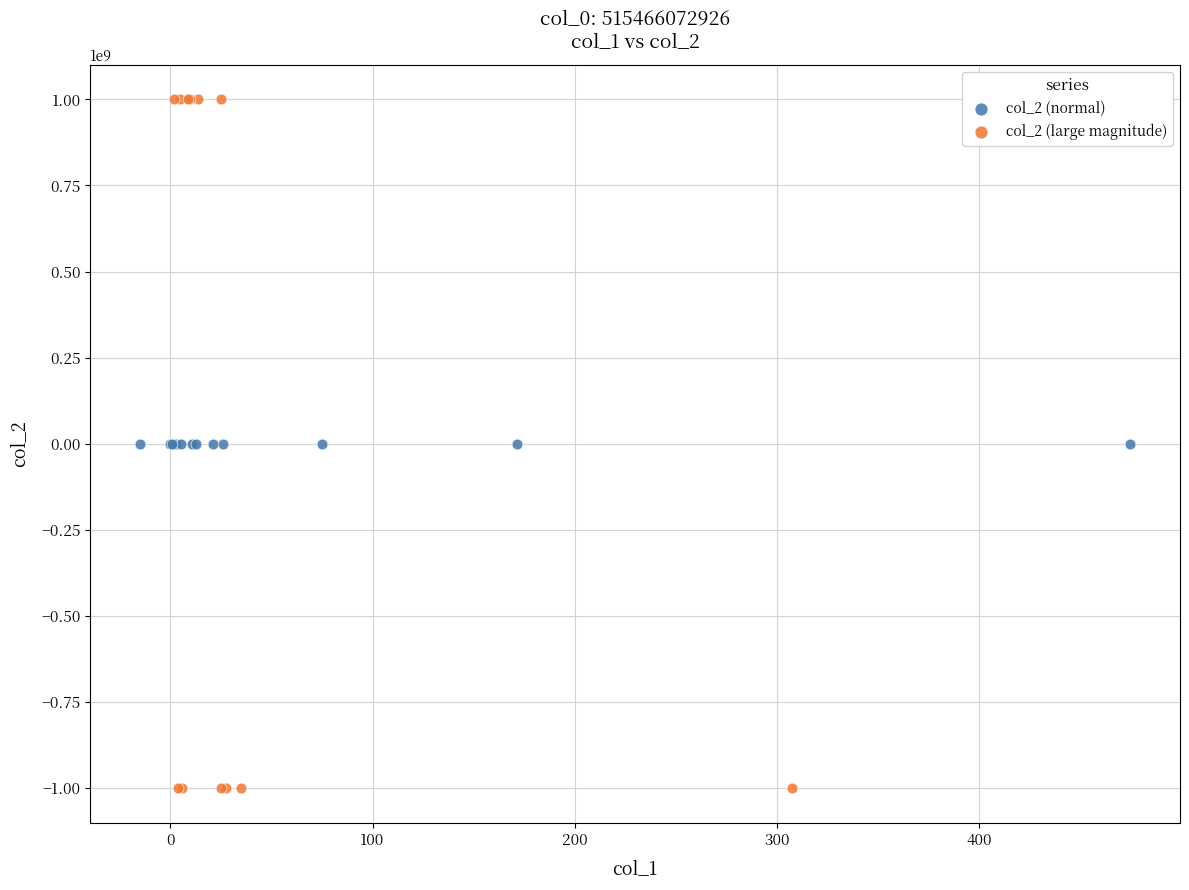

Which series reaches the minimum Y coordinate?

col_2 (large magnitude)